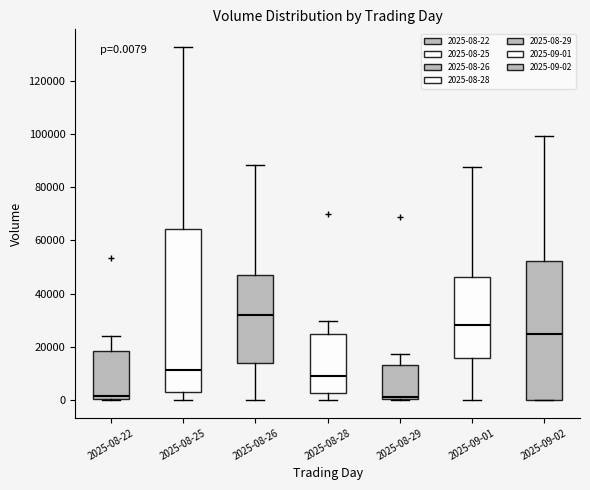

Which box has the highest median line?

2025-08-26